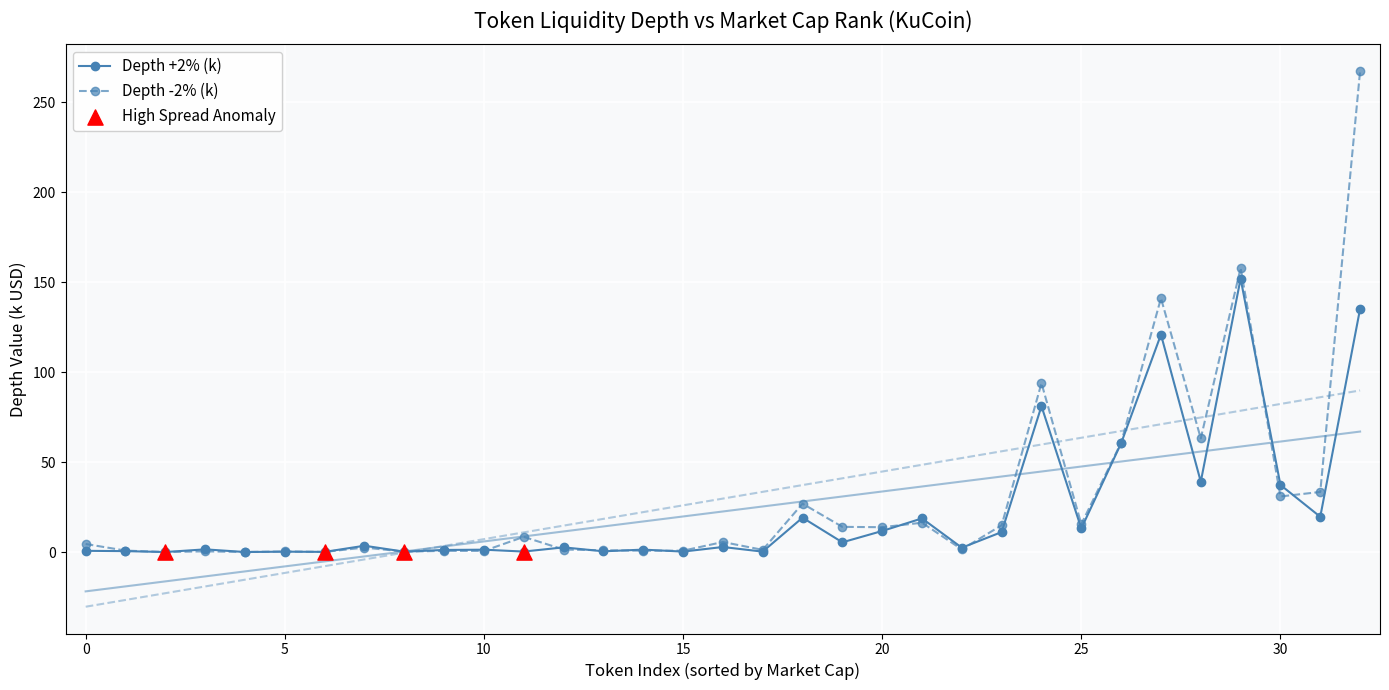

At how many categories does at least one series exceed 190?

1